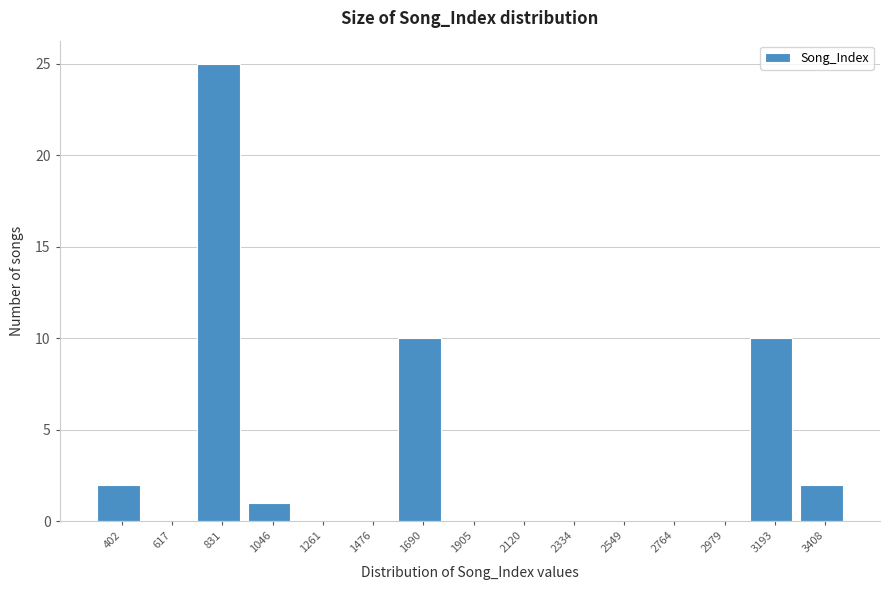

How tall is the bar that spans 300 to 500 on the x-axis? Neither the bar edges nor the heights are printed on the chart, so give them approximately, as read against the axes.

2